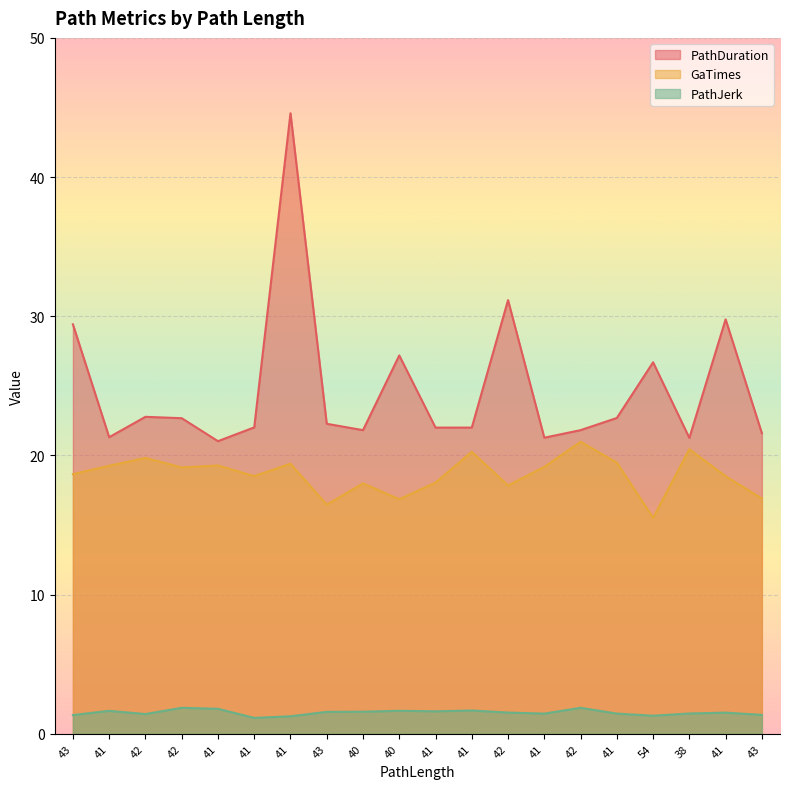

What is the sum of the GaTimes values at 42 and 43?

36.3